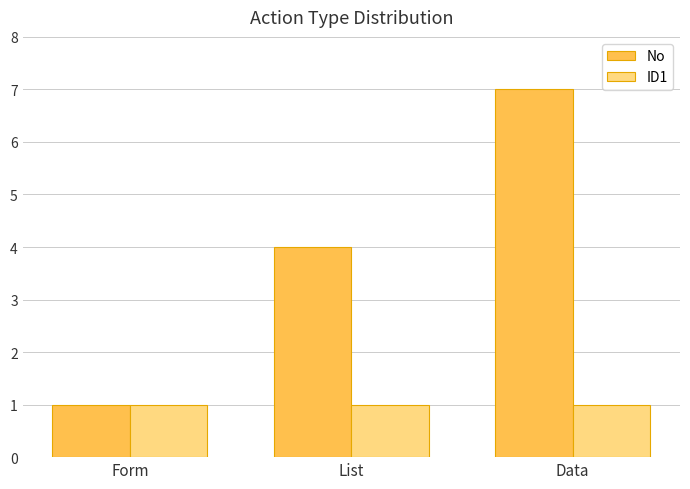

Between Form and Data, which series saw the biggest shift?

No